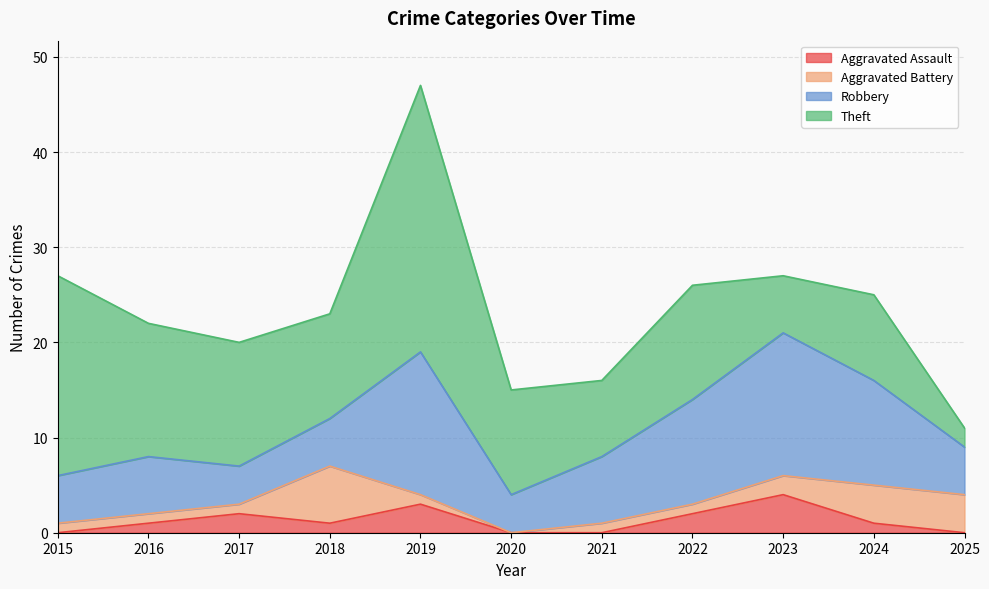

List the labels in order of Theft value, largest first.

2019, 2015, 2016, 2017, 2022, 2018, 2020, 2024, 2021, 2023, 2025